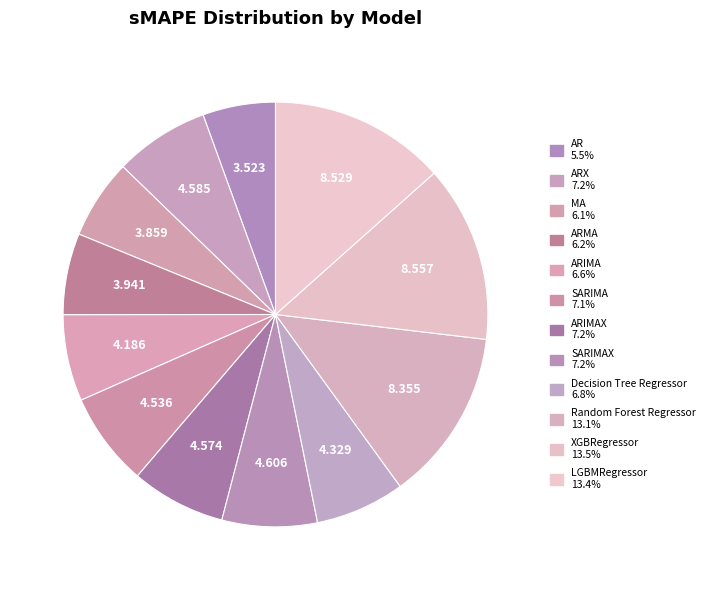

Is there any slice that represents more than half of the pie?

No